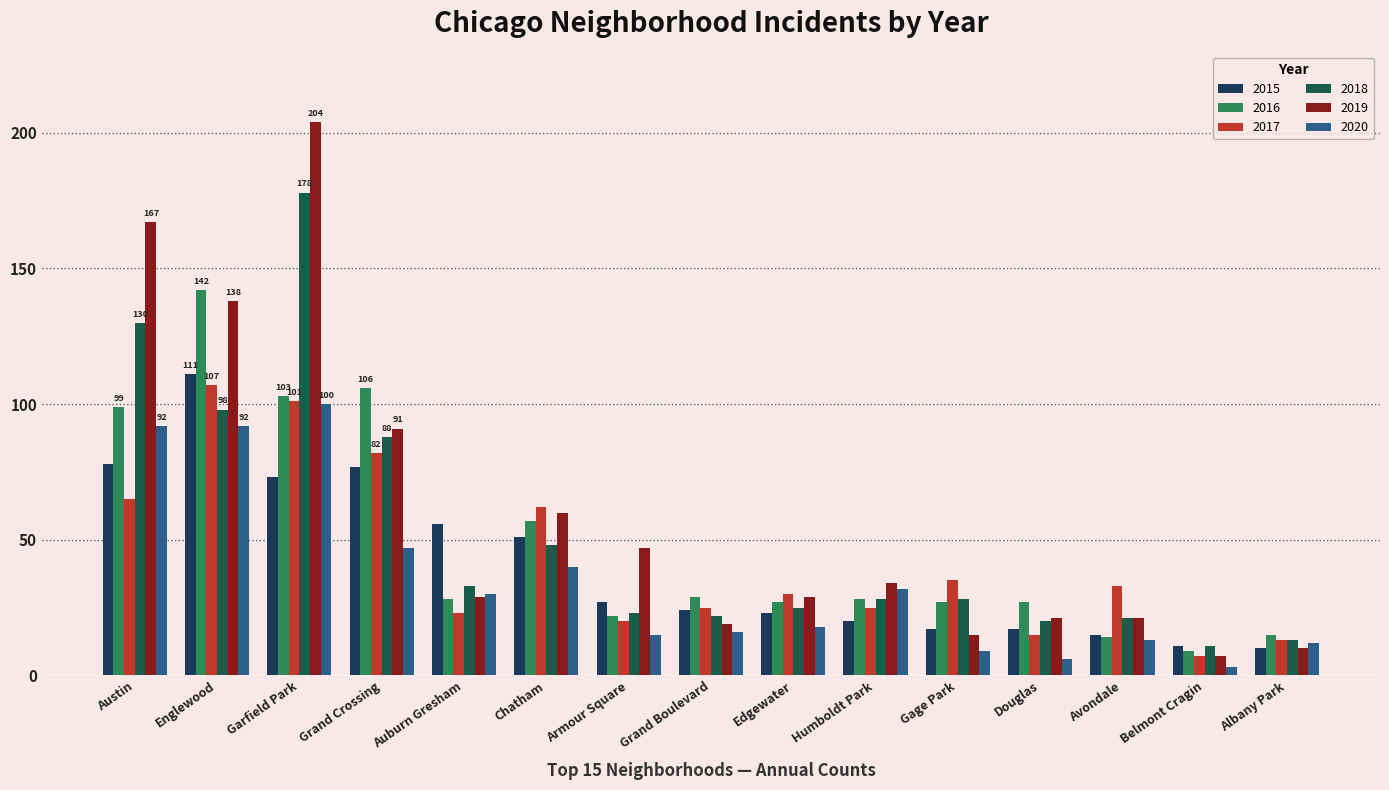

Reading left to right, transcribe all the data shown in this chart.

2015: 78	111	73	77	56	51	27	24	23	20	17	17	15	11	10
2016: 99	142	103	106	28	57	22	29	27	28	27	27	14	9	15
2017: 65	107	101	82	23	62	20	25	30	25	35	15	33	7	13
2018: 130	98	178	88	33	48	23	22	25	28	28	20	21	11	13
2019: 167	138	204	91	29	60	47	19	29	34	15	21	21	7	10
2020: 92	92	100	47	30	40	15	16	18	32	9	6	13	3	12